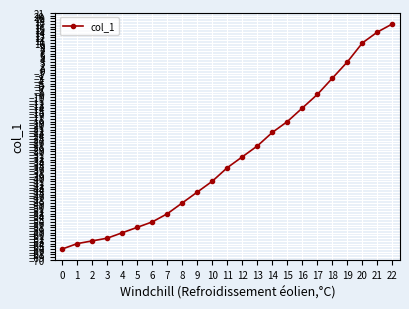

What is the average value?

-32